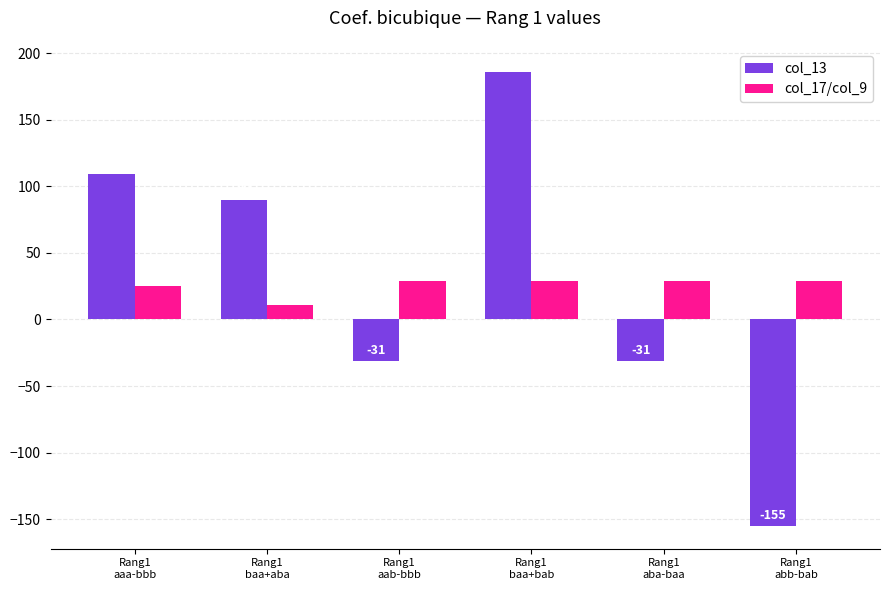

At how many categories does at least one series exceed 106?

2